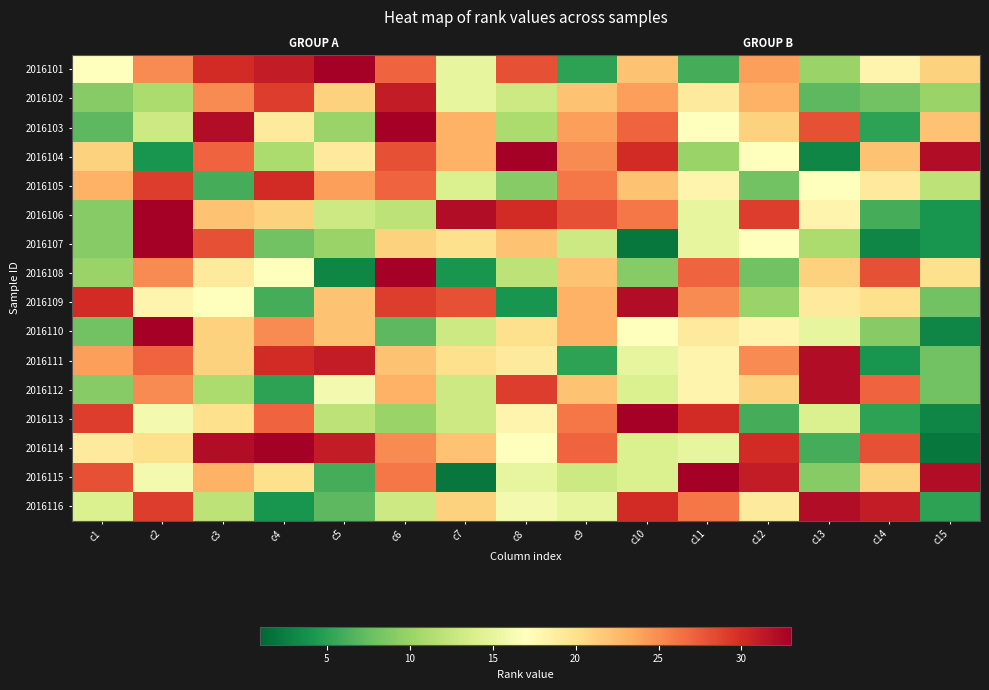

The value of 2016114 at c5 is 17. True or false?

False